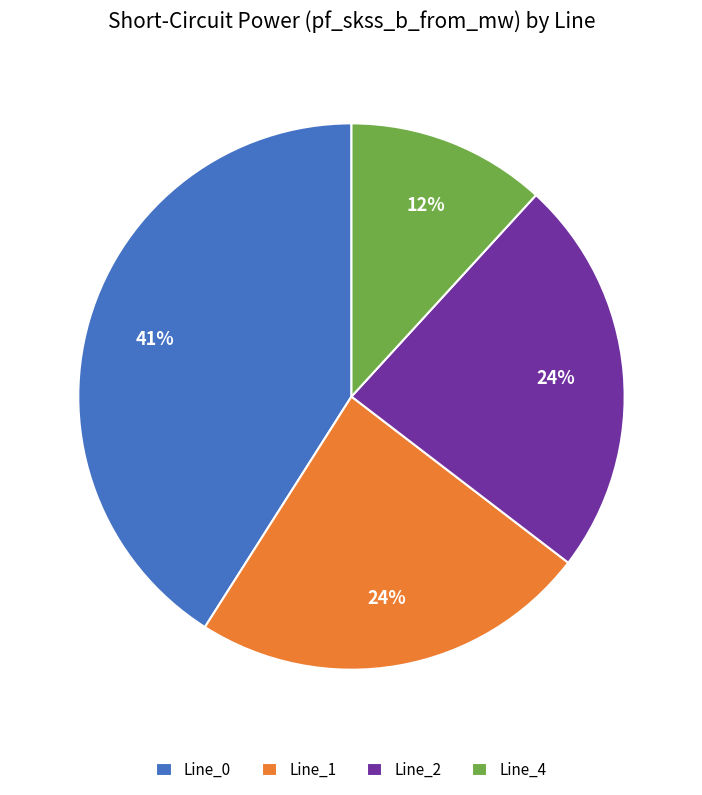

Approximately how many times larger is the value at Line_2 compared to Line_0?

0.6